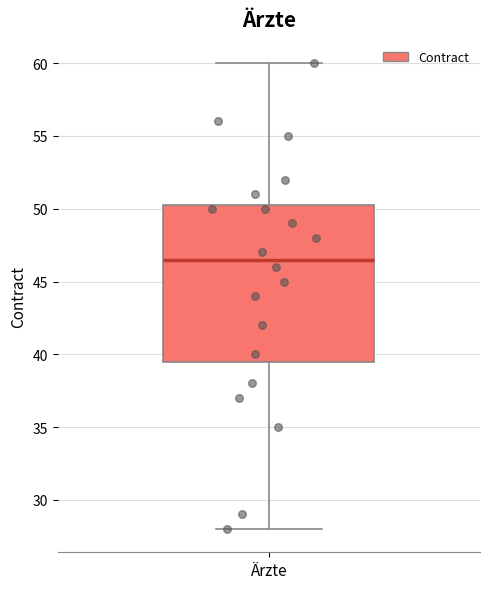

Read this box plot against the y-axis: the position of the median line, the range covered by the box, and the ends of both whiskers. The values are not printed on the chart, so give them approximately, as read against the axis.

median 46.5, box 39.5 to 50.5, whiskers 28.0 to 60.0